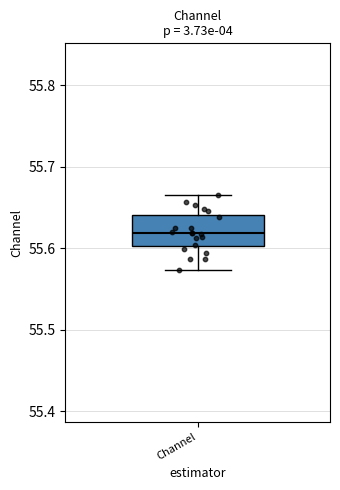

Read this box plot against the y-axis: the position of the median line, the range covered by the box, and the ends of both whiskers. The values are not printed on the chart, so give them approximately, as read against the axis.

median 55.62, box 55.60 to 55.64, whiskers 55.57 to 55.67